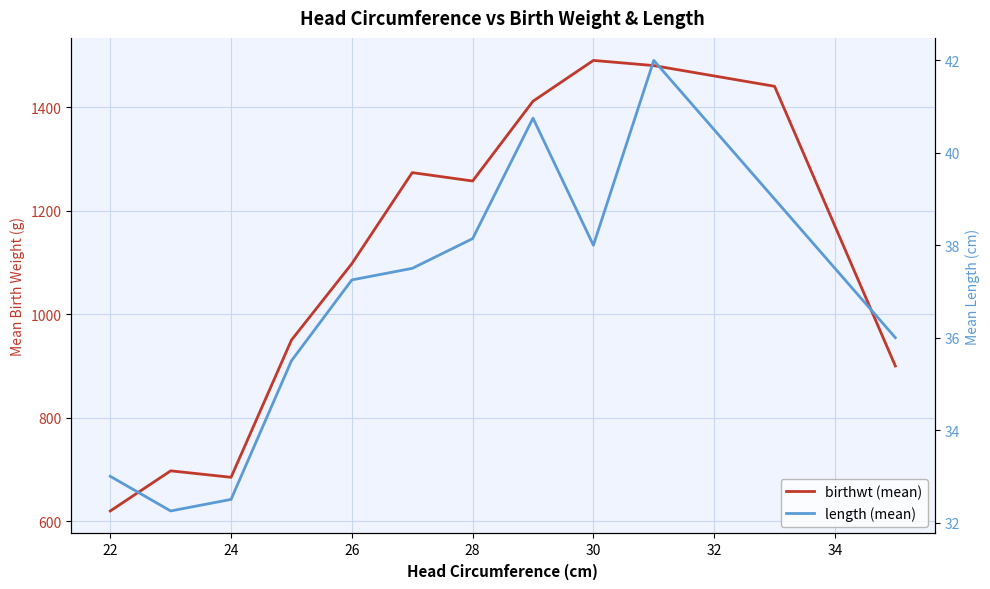

How many lines are shown in the chart?

2